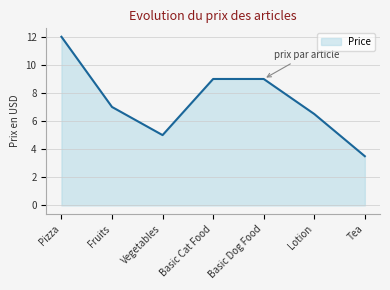

How many lines are shown in the chart?

1